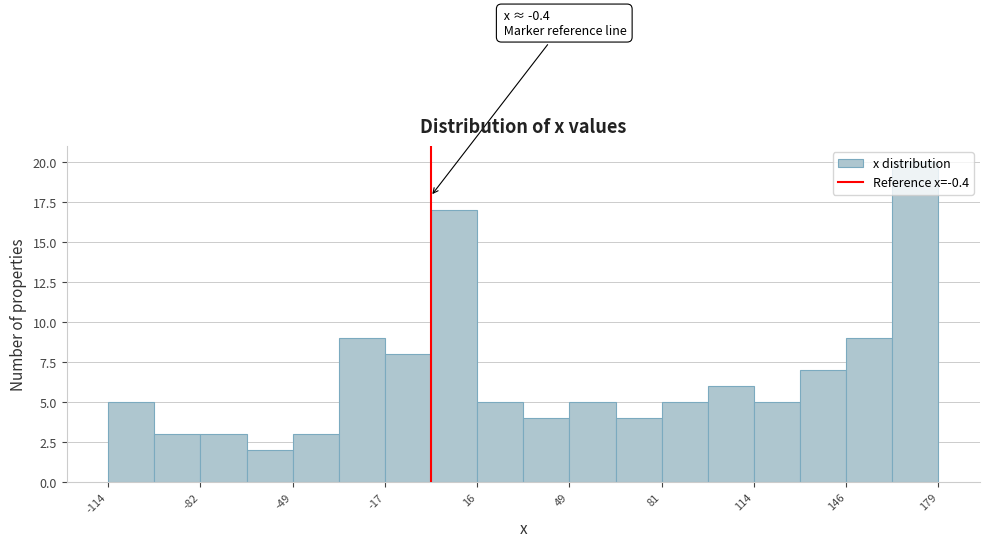

Around what value on the x-axis is the tallest bar? Give the approximate position of its centre, as read against the axis.

170